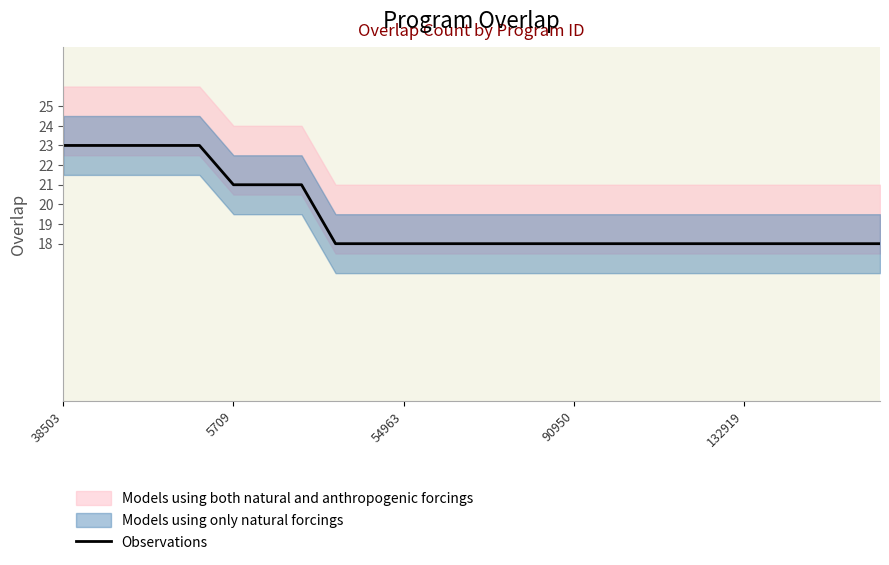

How many lines are shown in the chart?

1